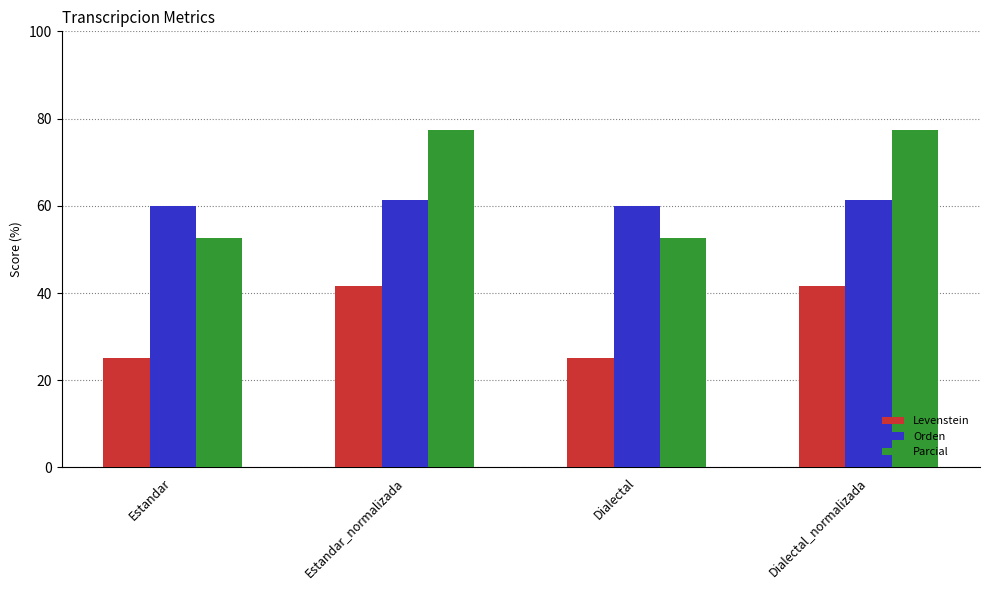

Reading left to right, transcribe all the data shown in this chart.

Levenstein: Estandar=25.0	Estandar_normalizada=41.7	Dialectal=25.0	Dialectal_normalizada=41.7
Orden: Estandar=60.0	Estandar_normalizada=61.2	Dialectal=60.0	Dialectal_normalizada=61.2
Parcial: Estandar=52.6	Estandar_normalizada=77.4	Dialectal=52.6	Dialectal_normalizada=77.4